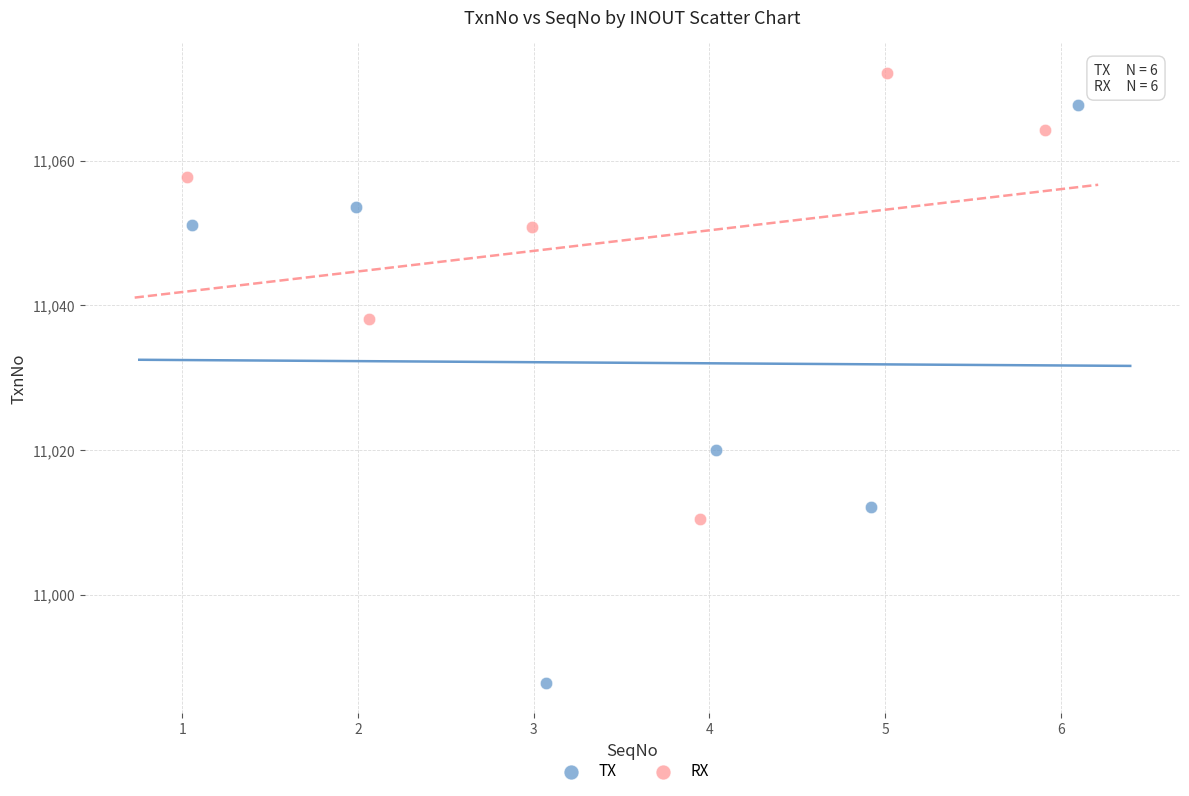

Which series contains the lowest Y value?

TX